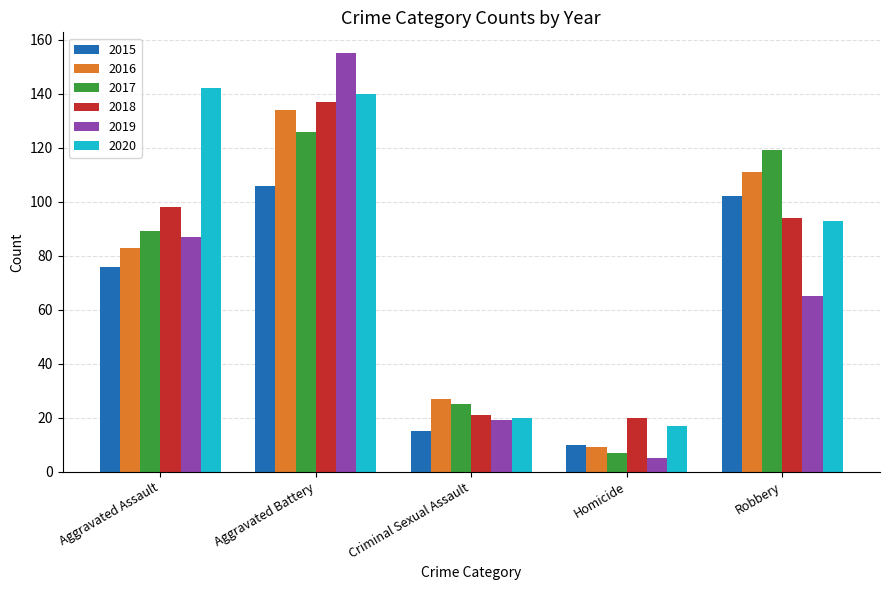

What are all the series names shown in the legend?

2015, 2016, 2017, 2018, 2019, 2020